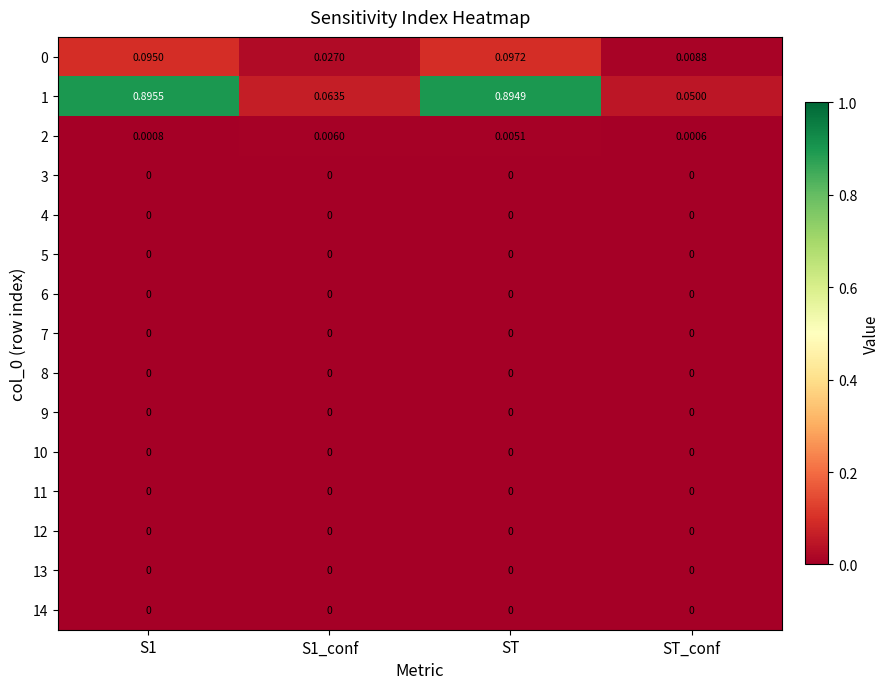

Is the value of 5 at ST_conf greater than the value of 2 at S1_conf?

No